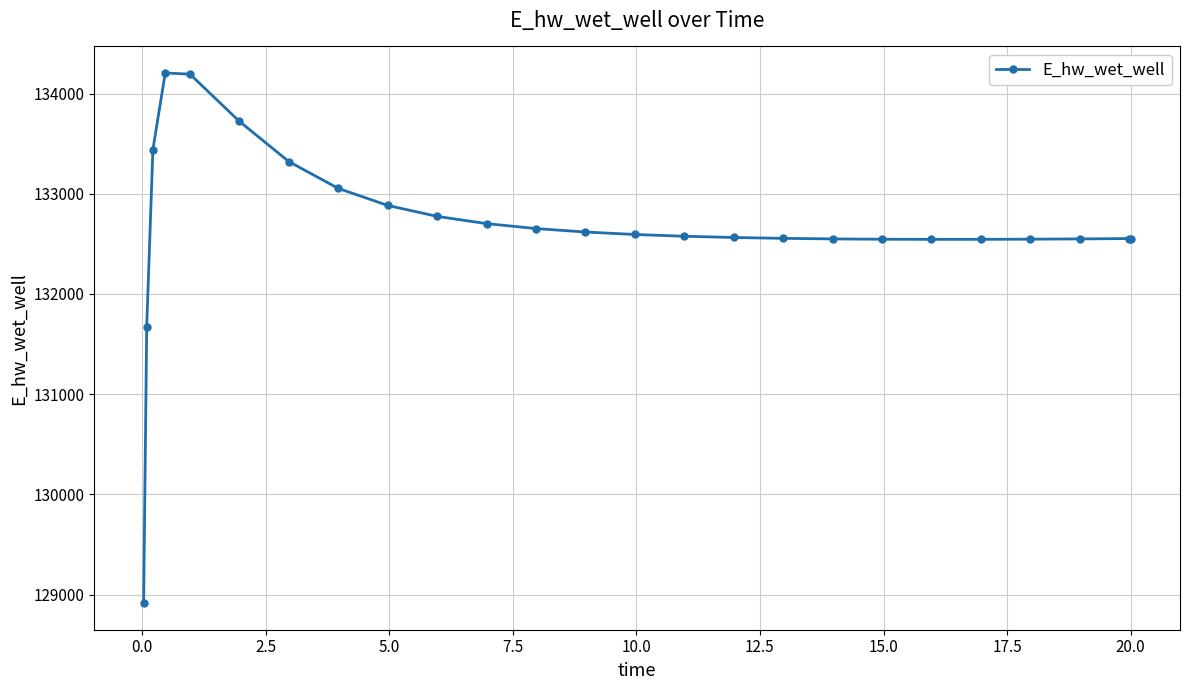

What is the difference between the maximum and minimum values?

5292.4